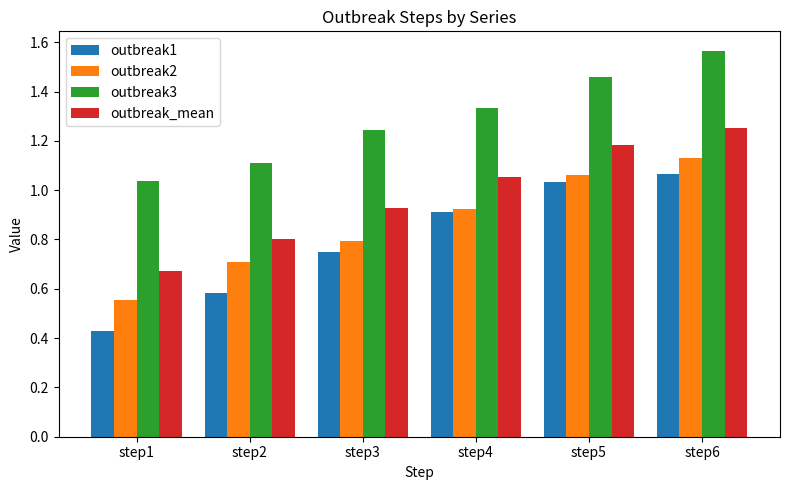

What is the approximate value of outbreak2 at step3?

0.8